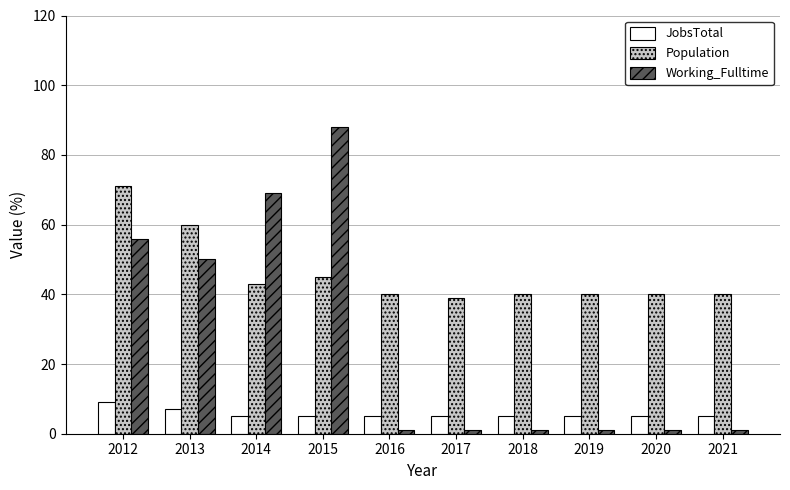

What is the difference between the Working_Fulltime values at 2013 and 2018?

49